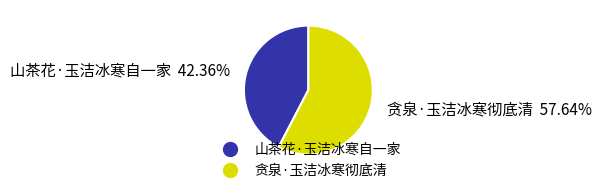

Which category has the smallest portion of the pie?

山茶花·玉洁冰寒自一家